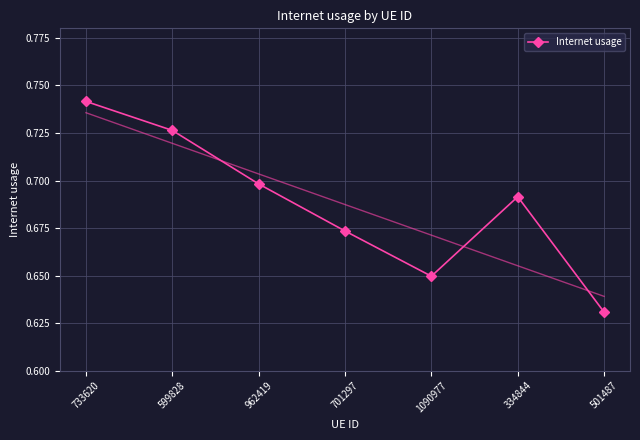

Where is the data nearest to the value 0?

501487